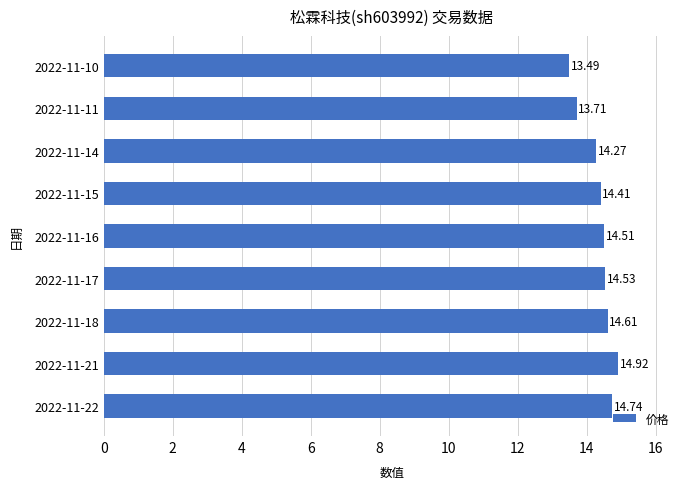

Rank the categories by value from lowest to highest.

2022-11-10, 2022-11-11, 2022-11-14, 2022-11-15, 2022-11-16, 2022-11-17, 2022-11-18, 2022-11-22, 2022-11-21